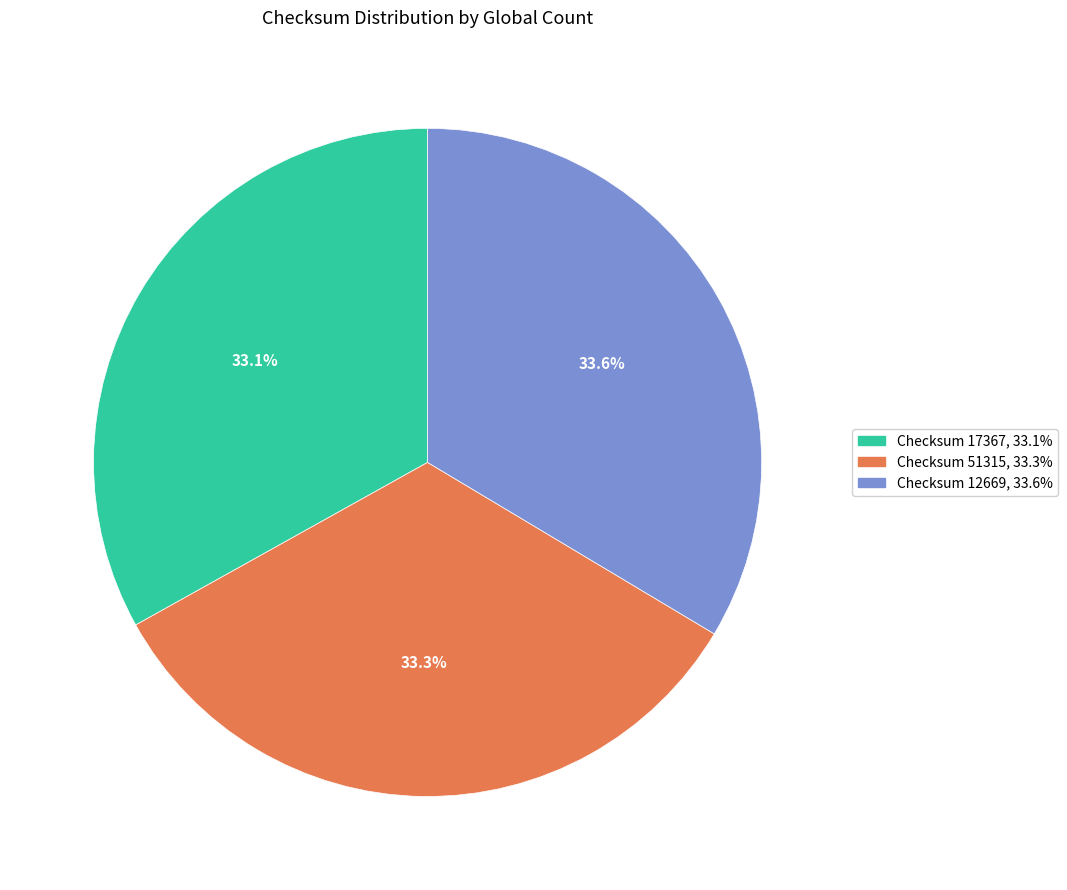

Is there any slice that represents more than half of the pie?

No